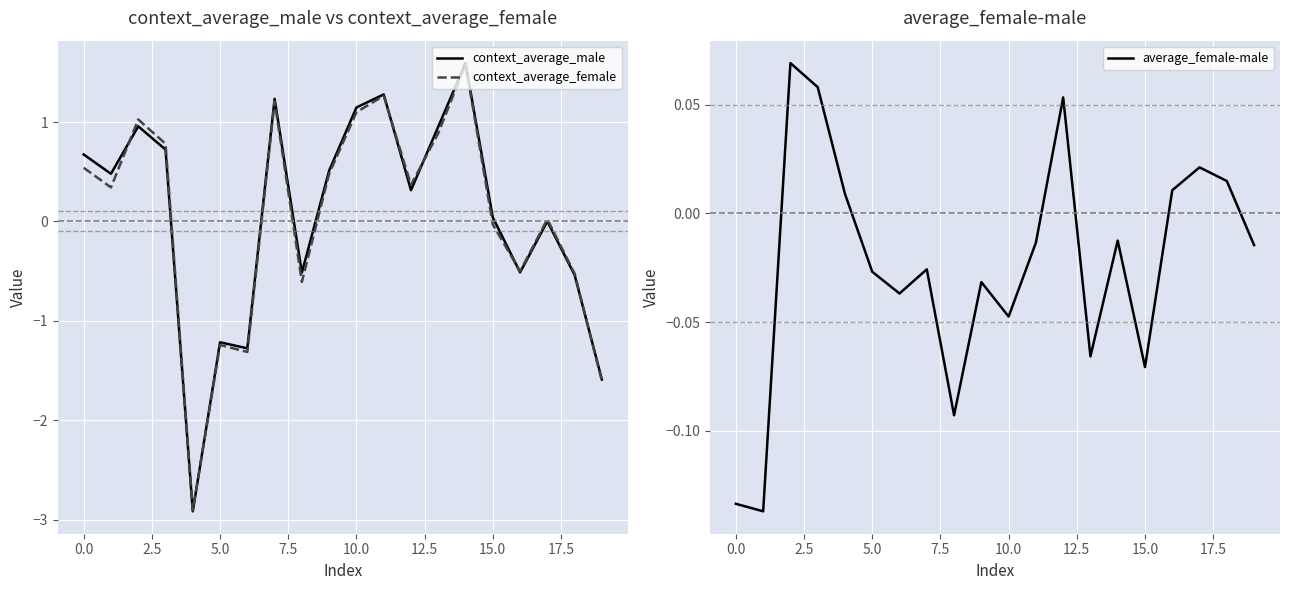

Which series has the largest total across all categories?

context_average_male